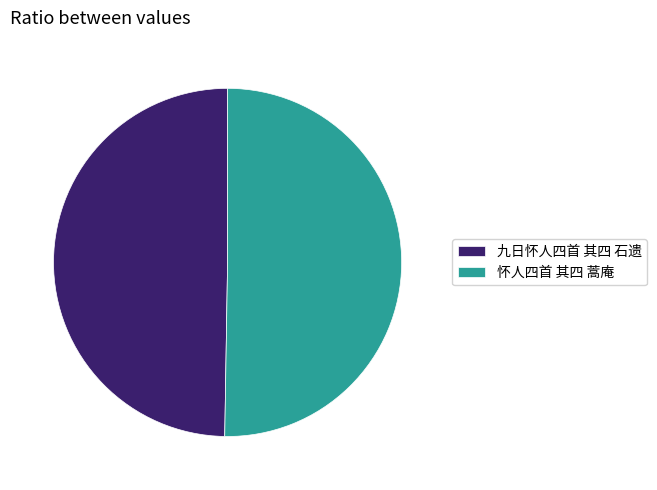

Between 怀人四首 其四 蒿庵 and 九日怀人四首 其四 石遗, which is larger?

怀人四首 其四 蒿庵